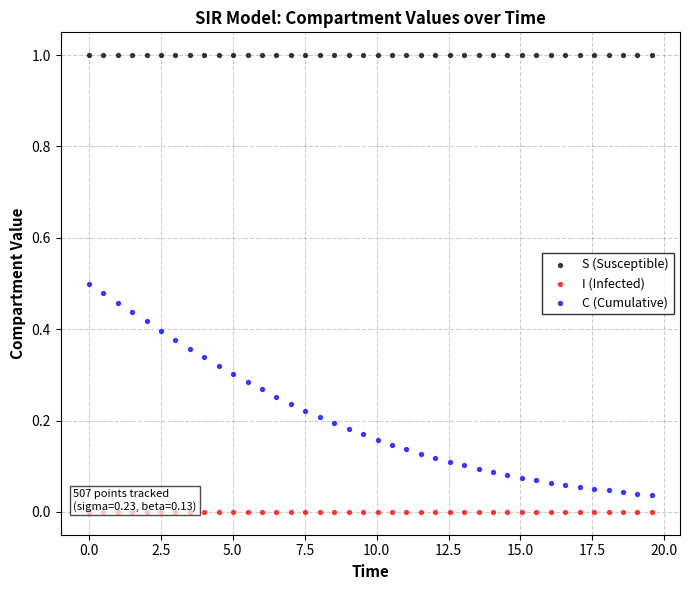

Across all data points, what is the range of Y values (max minus min)?

1.0